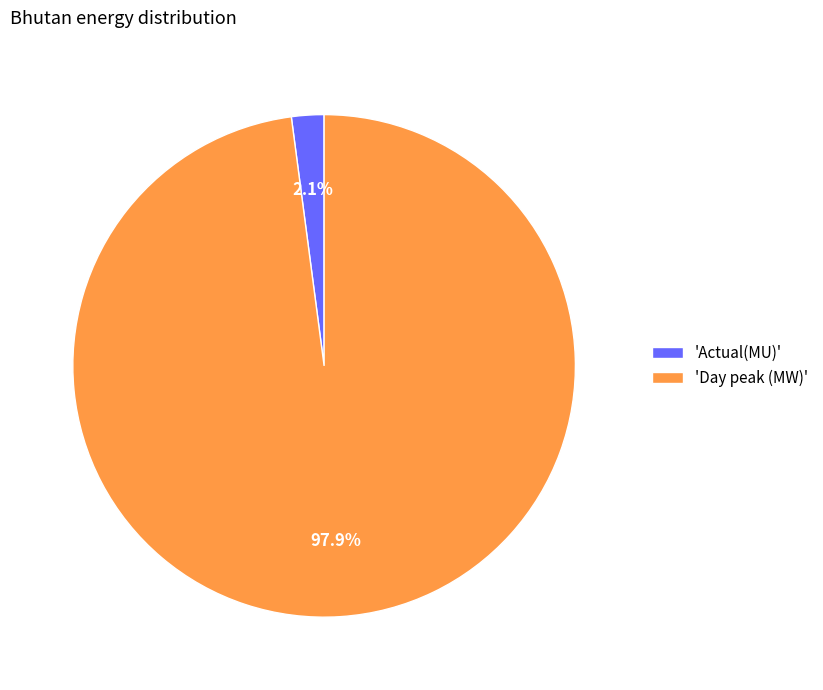

To the nearest percent, what is the average slice percentage?

50%